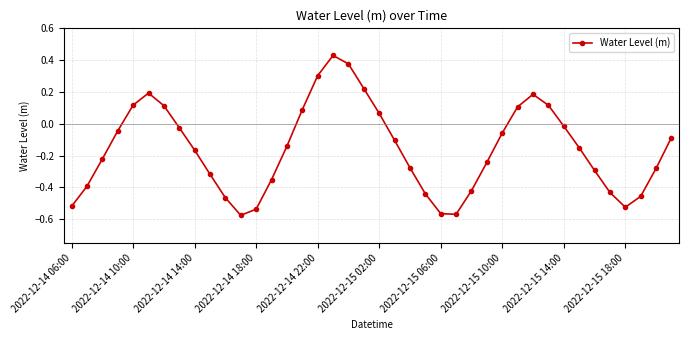

What is the difference between the maximum and minimum values?

1.0